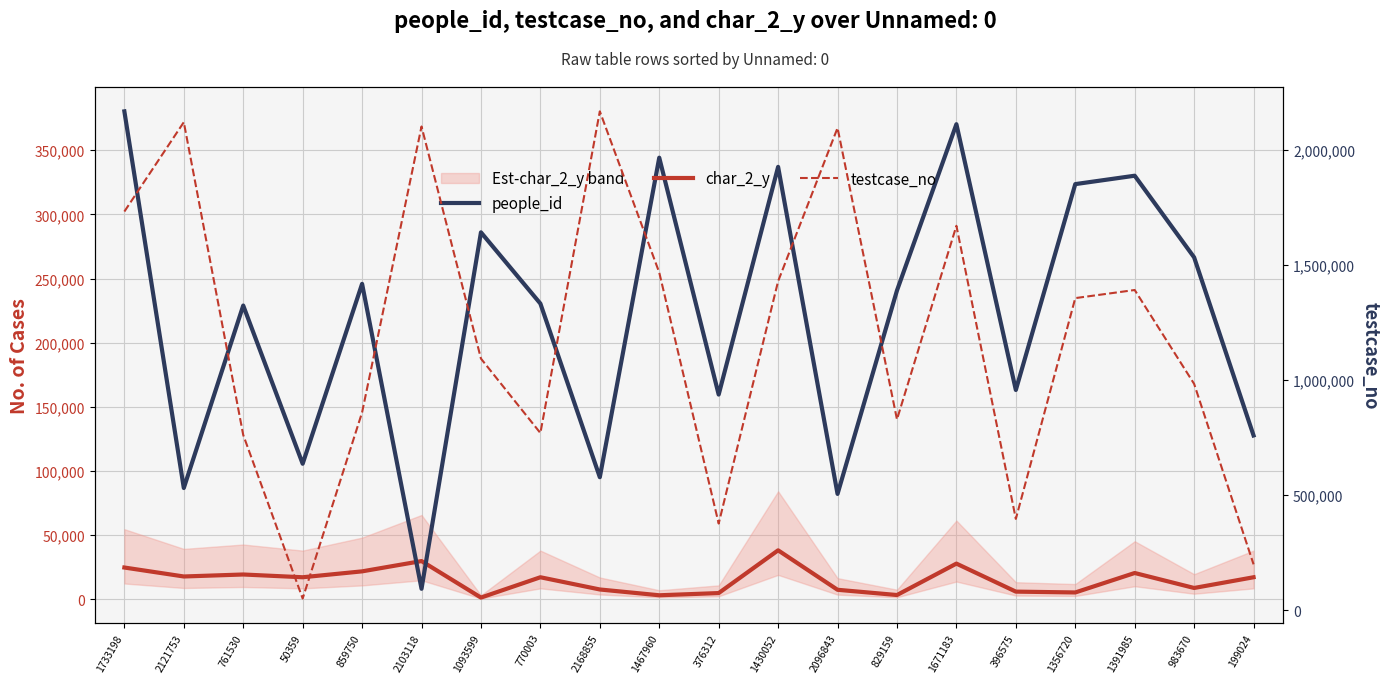

Which series changed the most between 761530 and 829159?

testcase_no